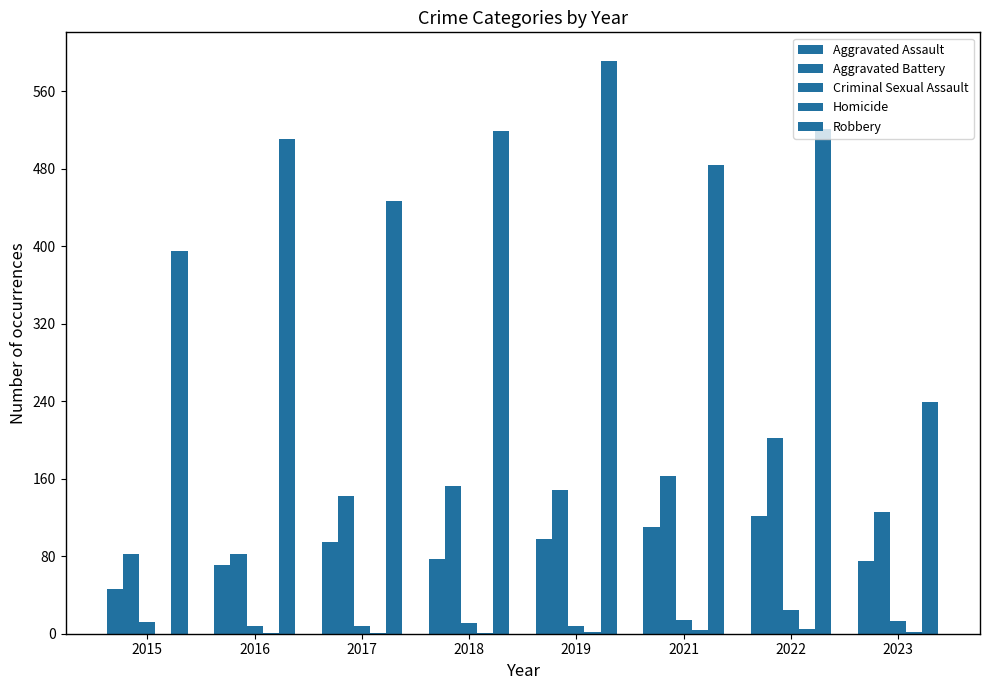

Count the number of categories in the chart.

8